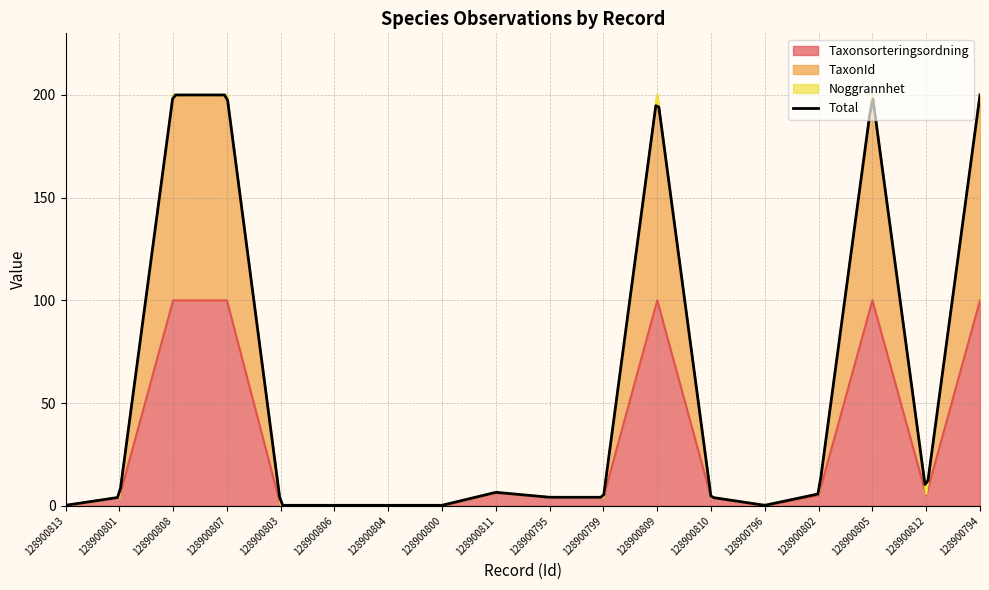

True or false: TaxonId and Taxonsorteringsordning cross at least once.

False